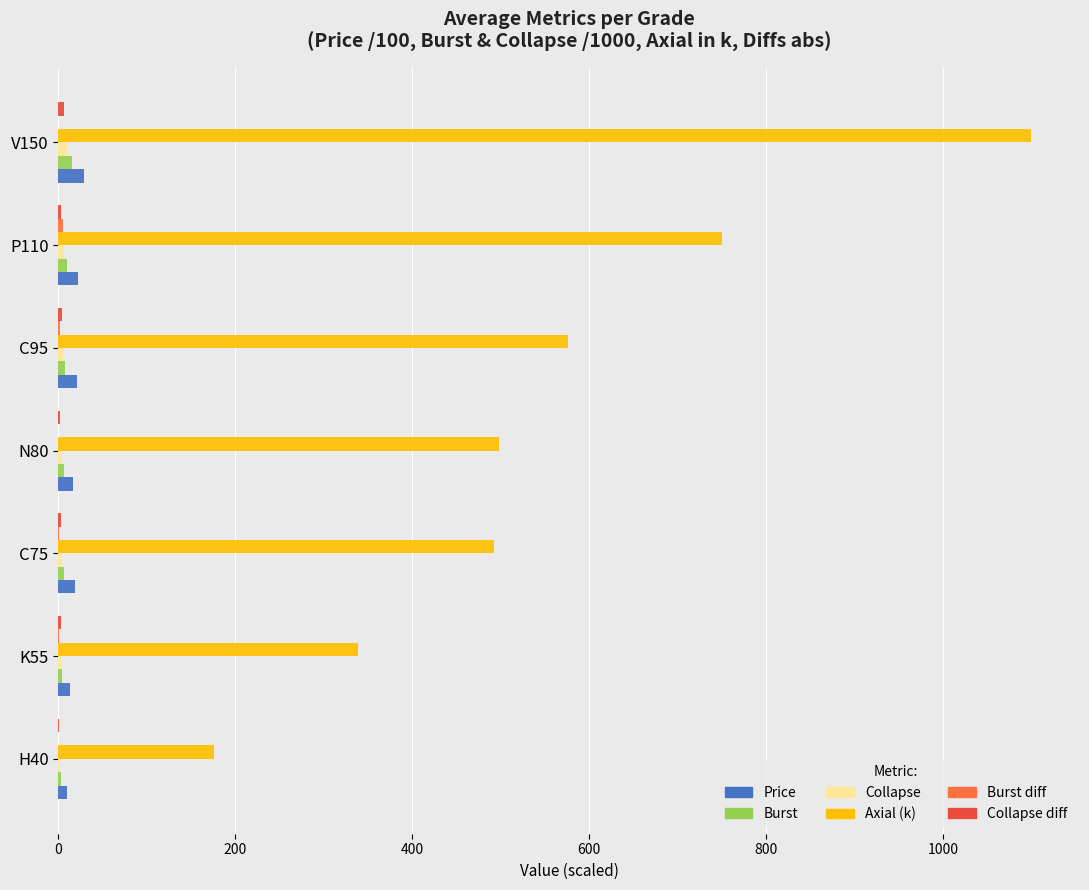

How many series are shown in this chart?

6